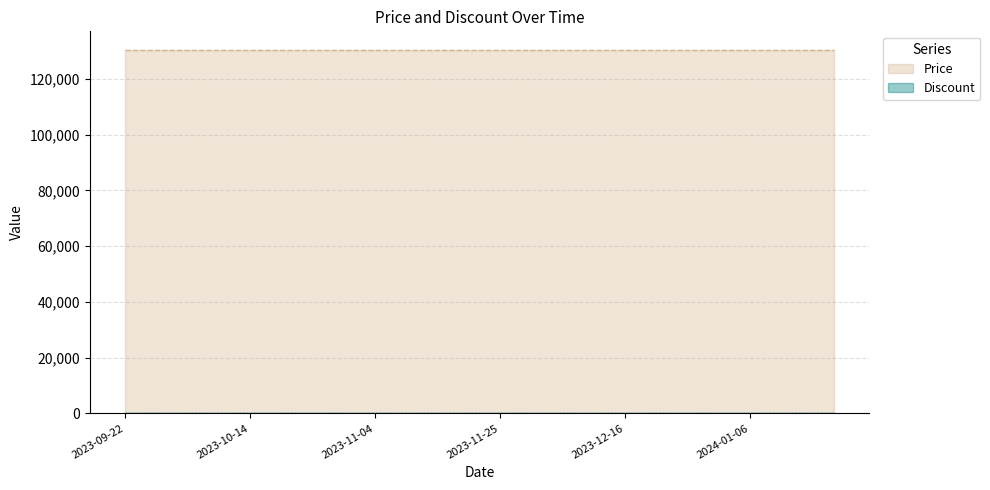

At which category is the sum across all series the highest?

2023-09-22